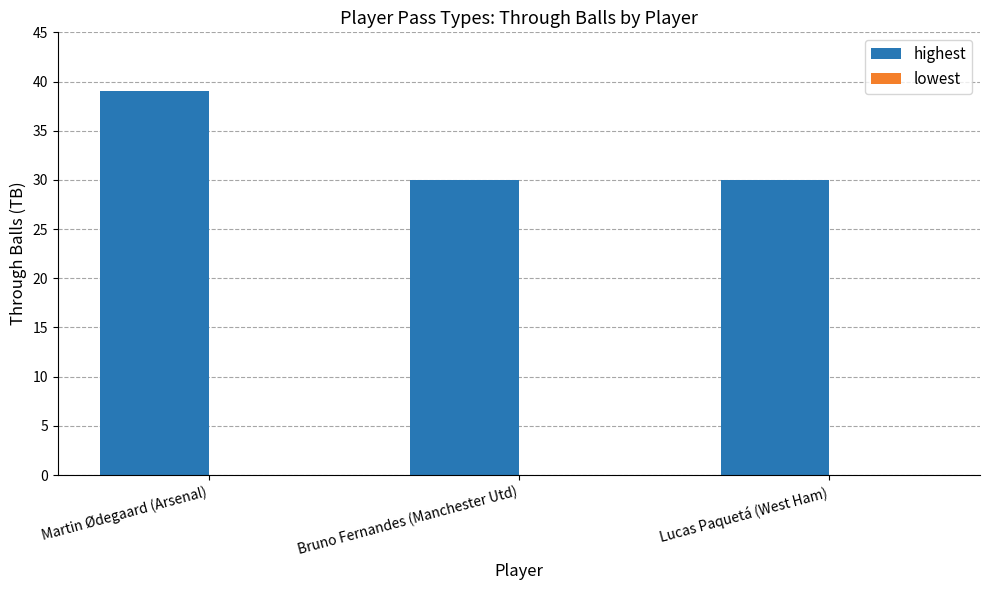

How many categories are shown in the chart?

3